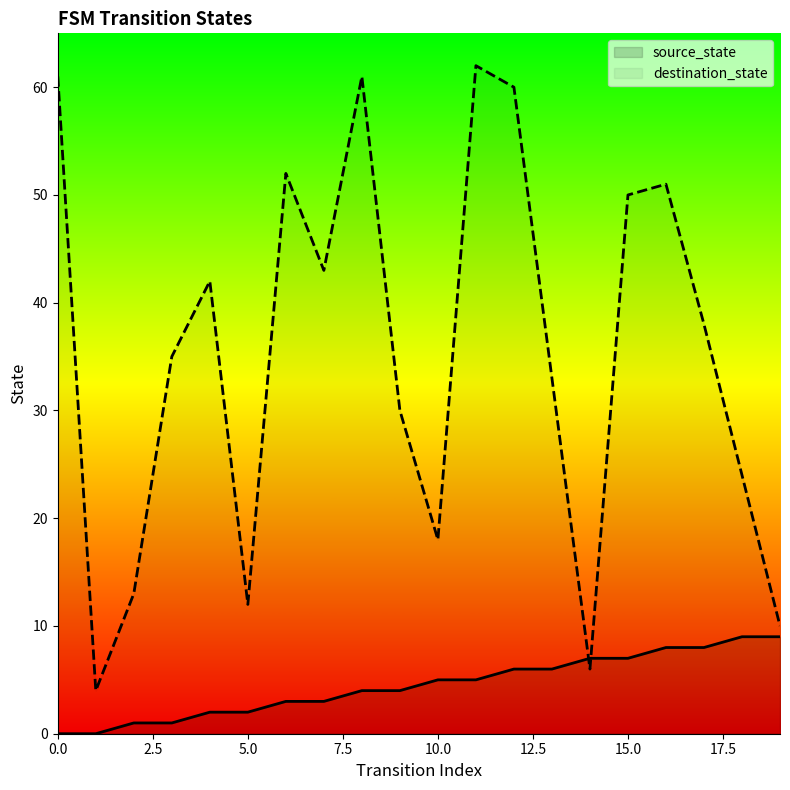

List the series in order of their peak value, lowest first.

source_state, destination_state